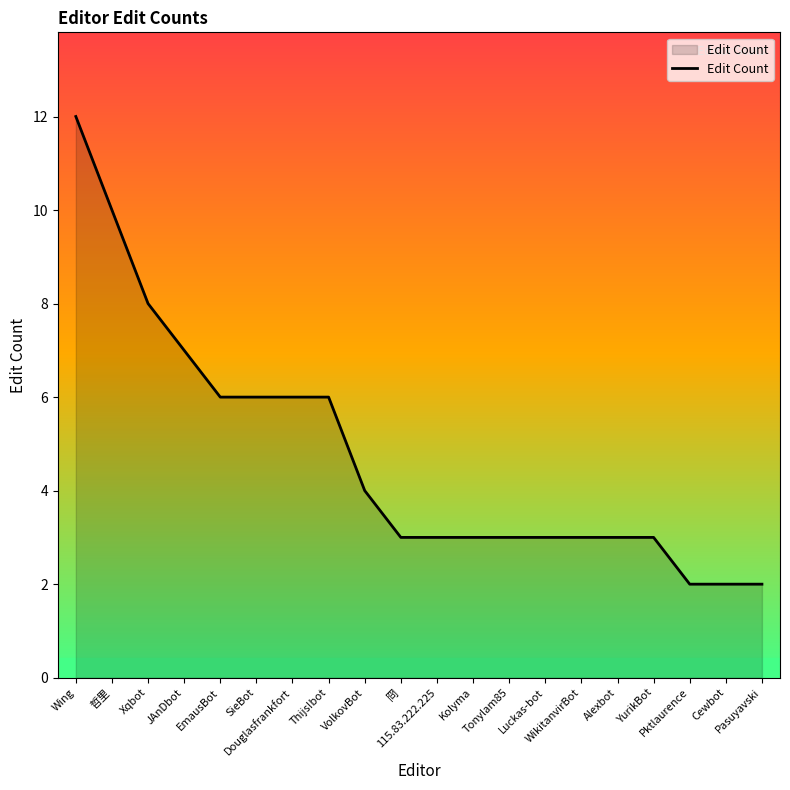

What is the ratio of the value at Pktlaurence to the value at Kolyma?

0.7